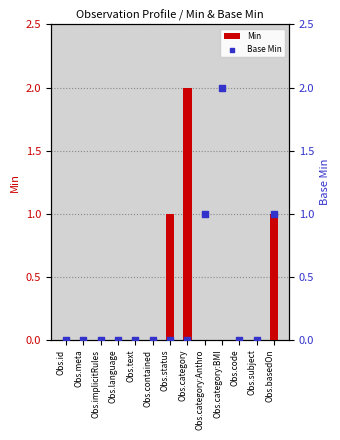

Is the value of Base Min at Obs.text greater than the value of Min at Obs.category:BMI?

No